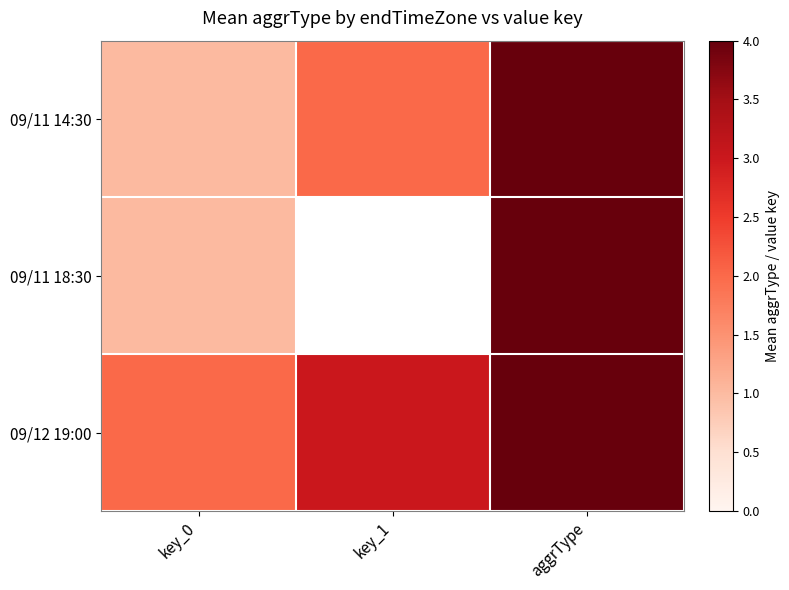

What is the sum of the 09/11 18:30 values at key_0 and aggrType?

5.0